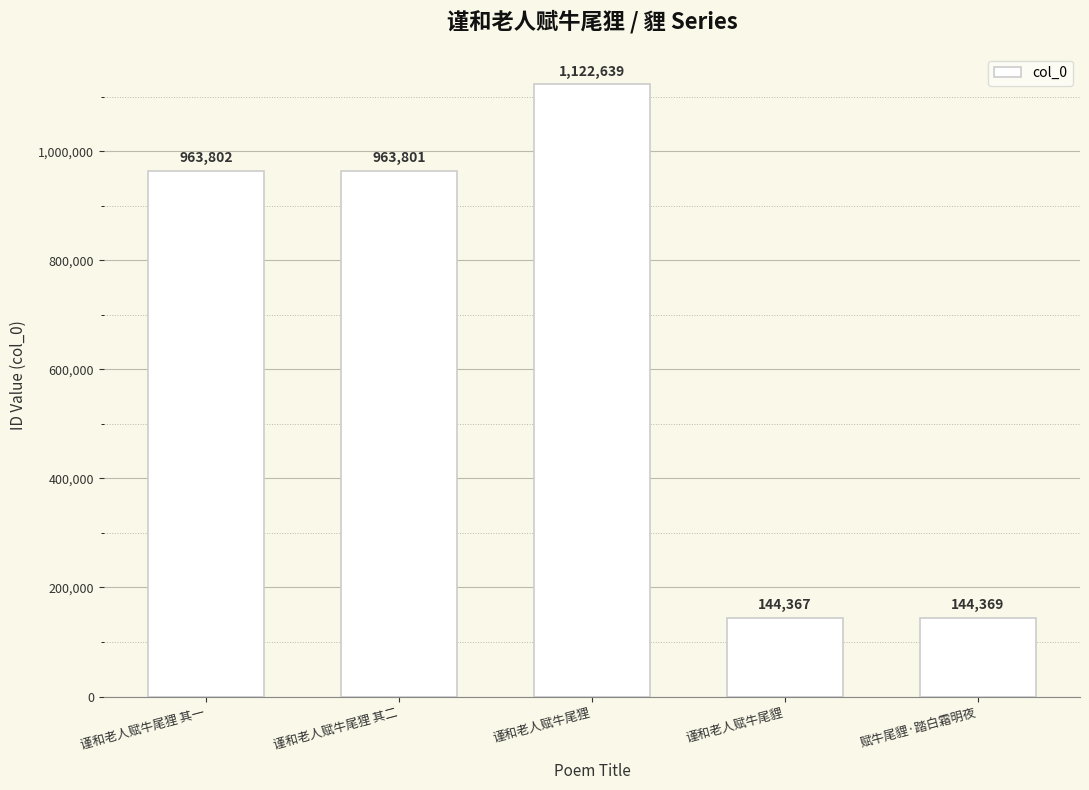

How many values are below 963801?

2